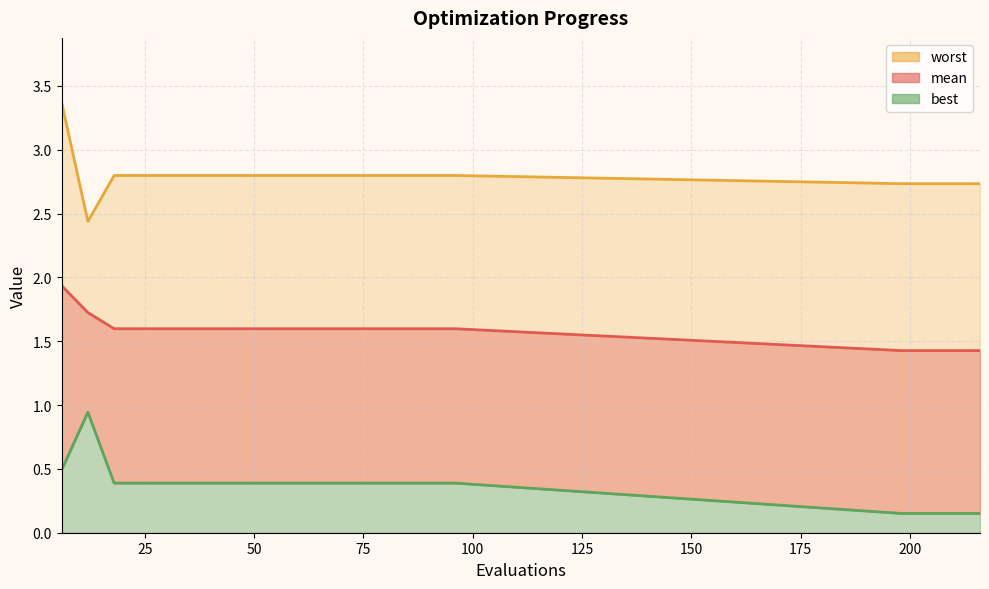

How many worst values are between 2 and 3?

19